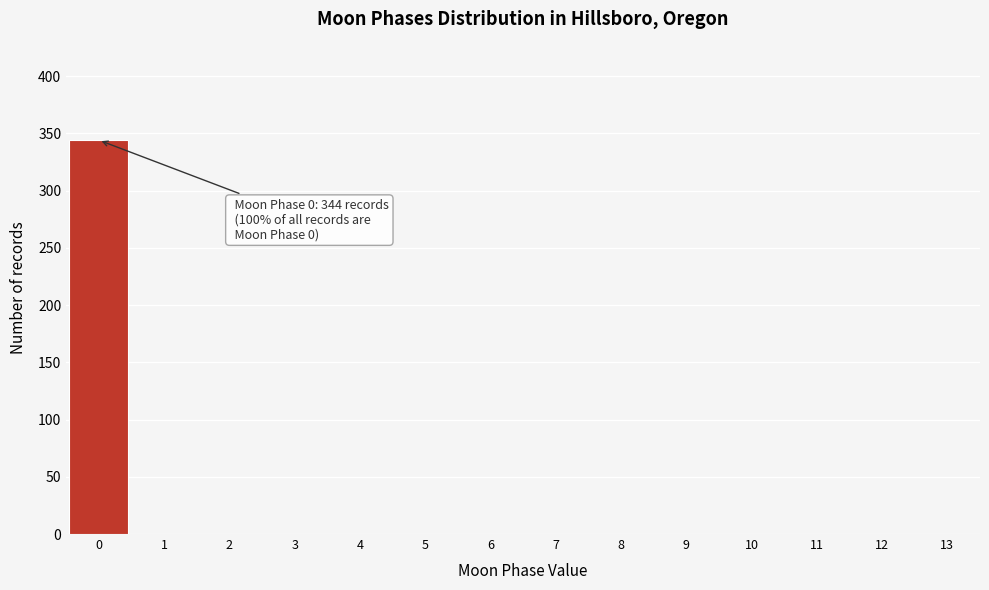

Which range on the x-axis has the tallest bar?

-0.5 to 0.5